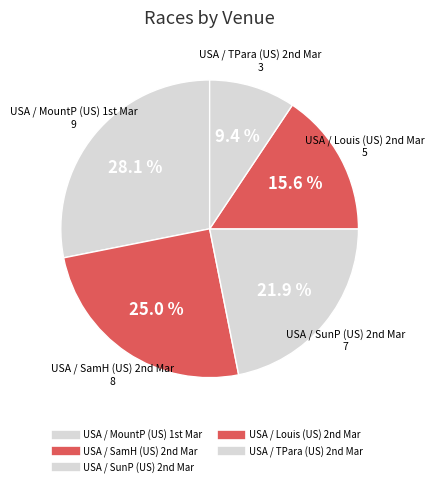

Count the number of slices in the pie.

5